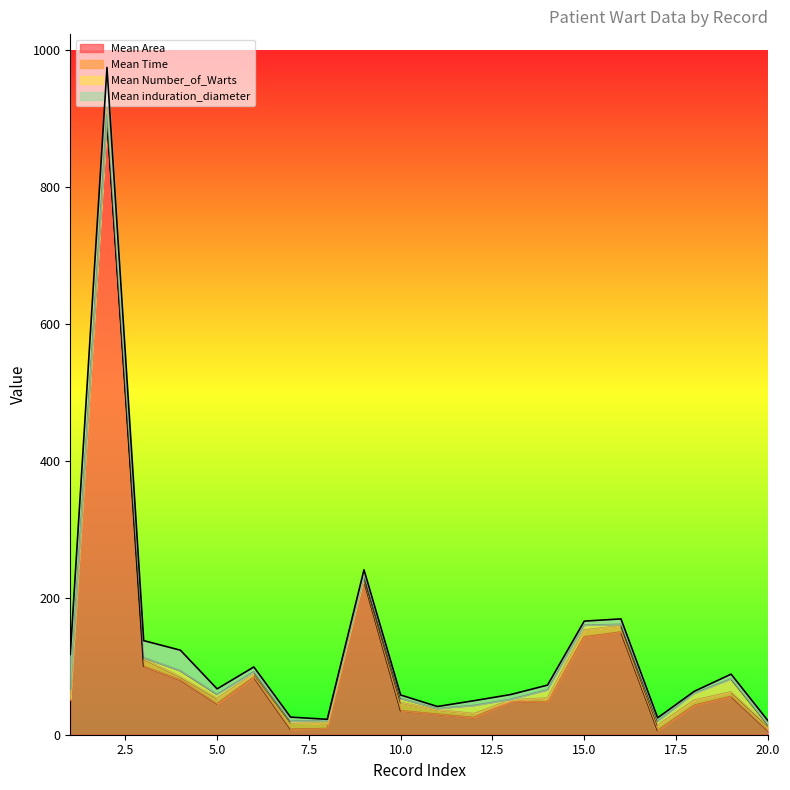

True or false: Mean induration_diameter and Mean Number_of_Warts cross at least once.

True